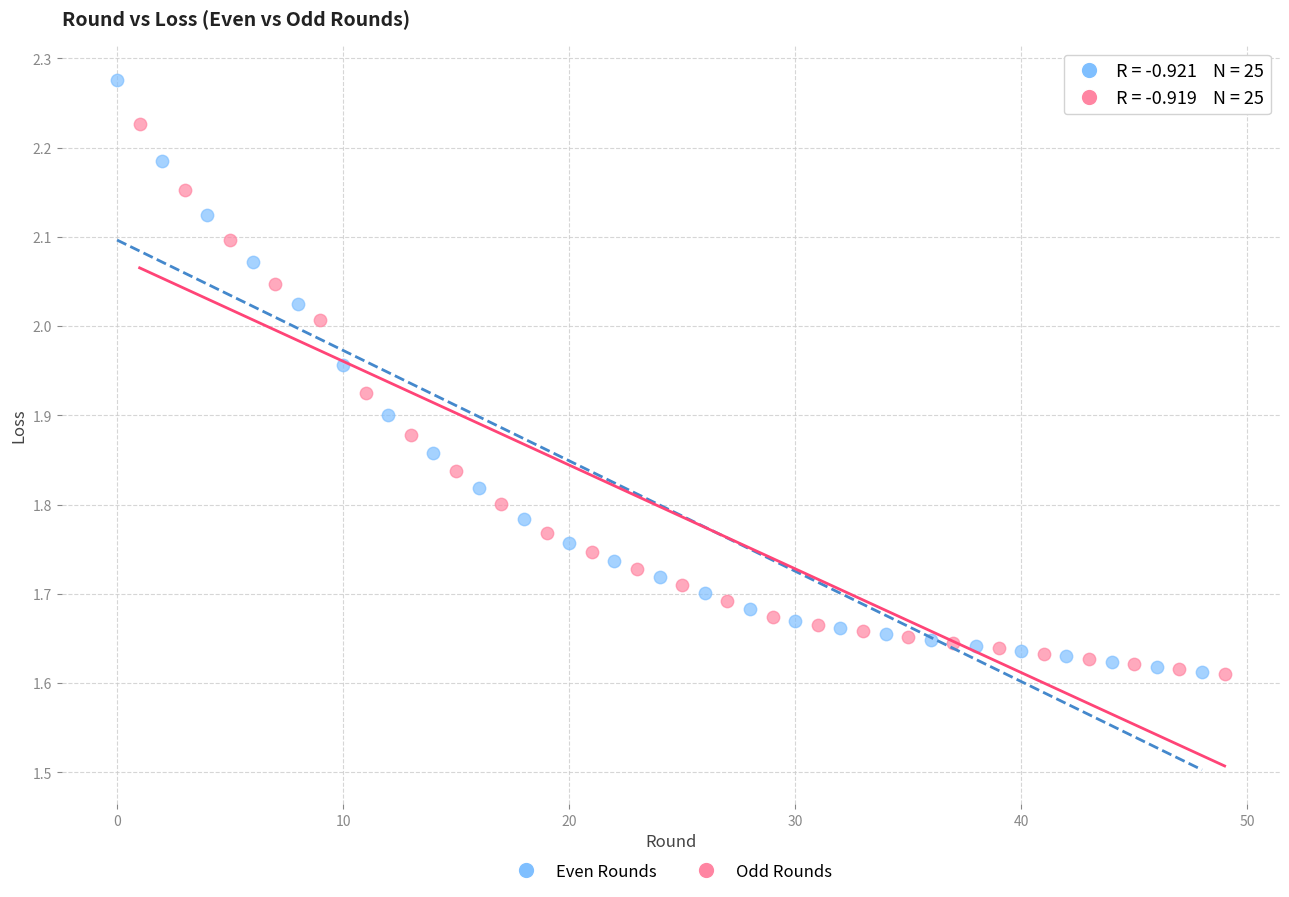

Which series contains the highest Y value?

Even Rounds